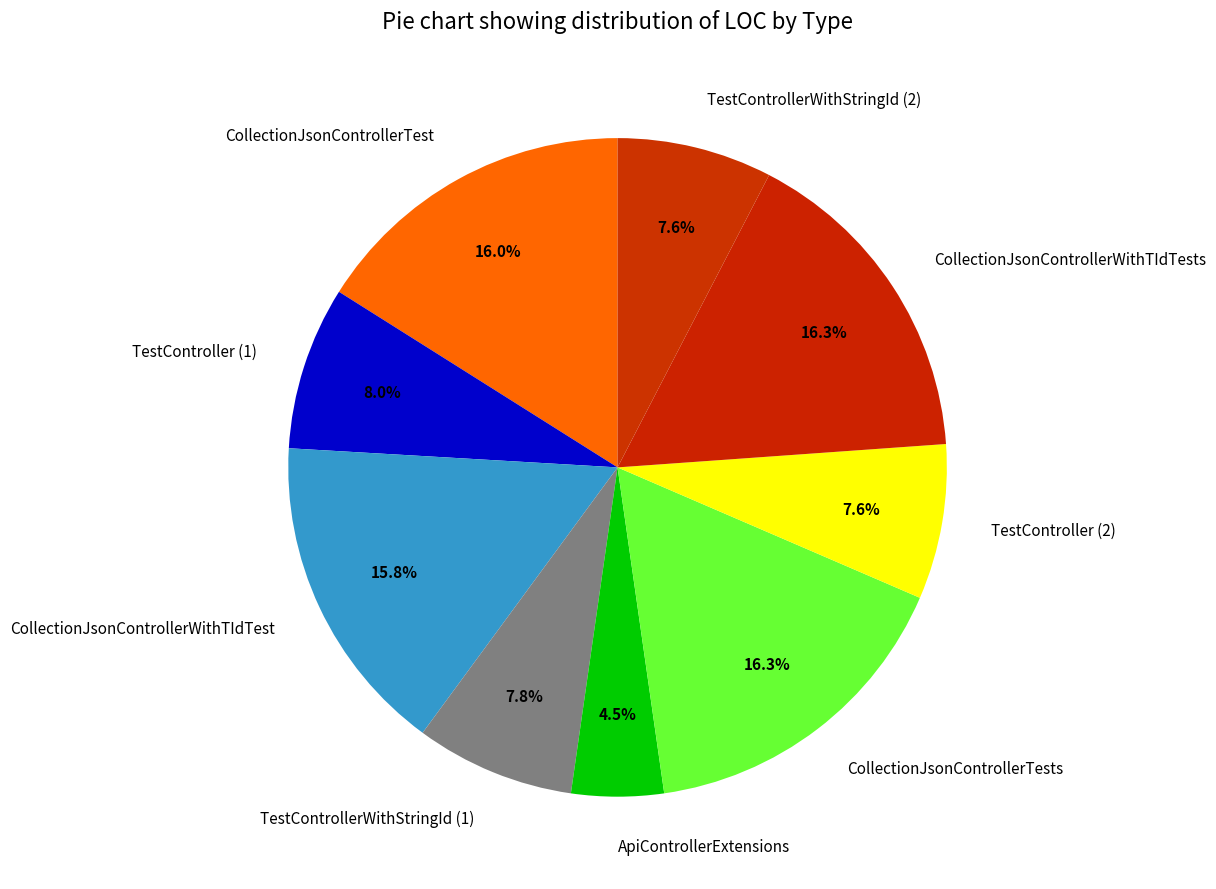

True or false: CollectionJsonControllerWithTIdTest accounts for 16% of the total.

True